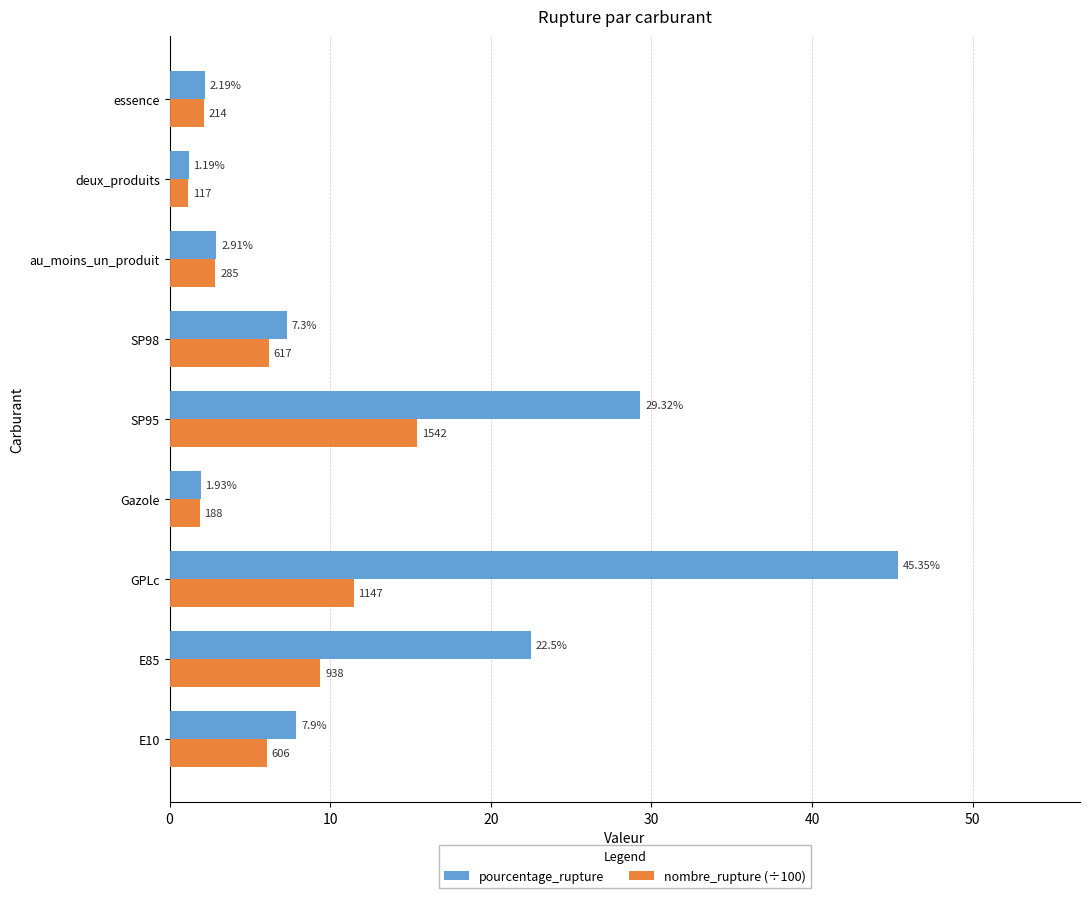

Which category has the lowest value in the pourcentage_rupture series?

deux_produits